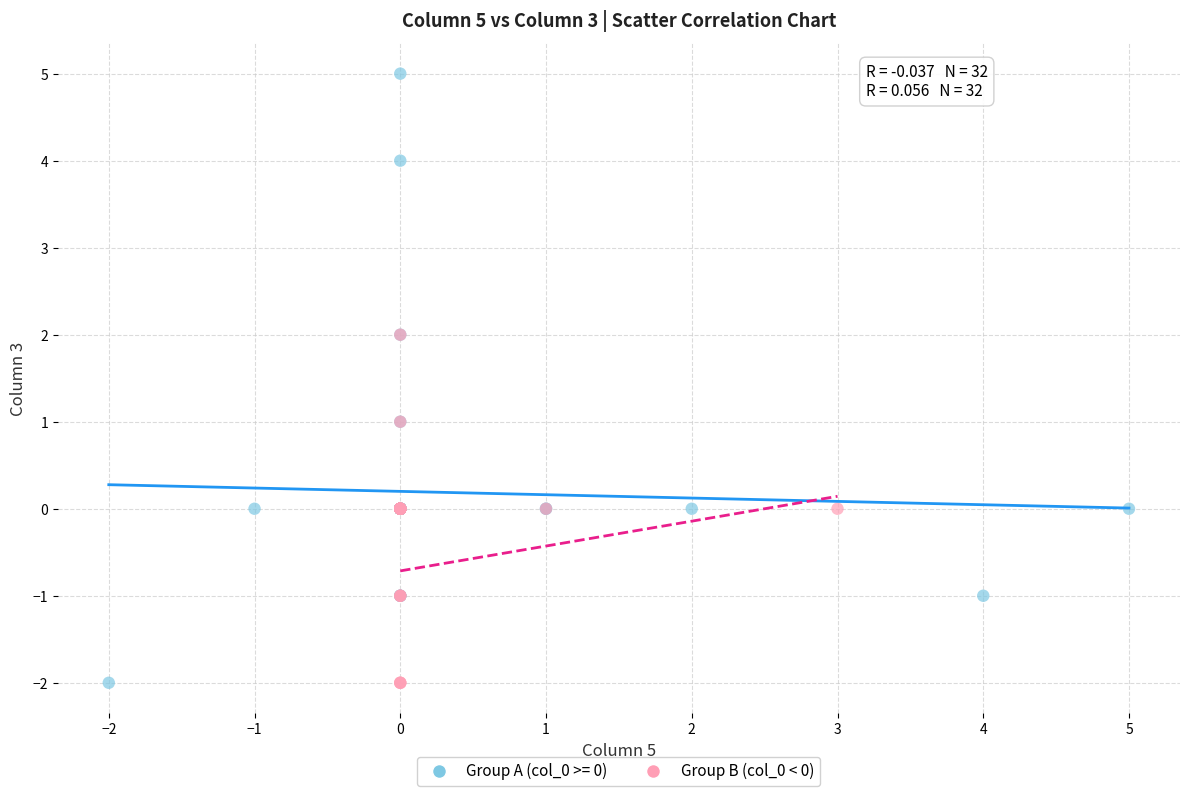

Which series has the widest spread of Y values?

Group A (col_0 >= 0)